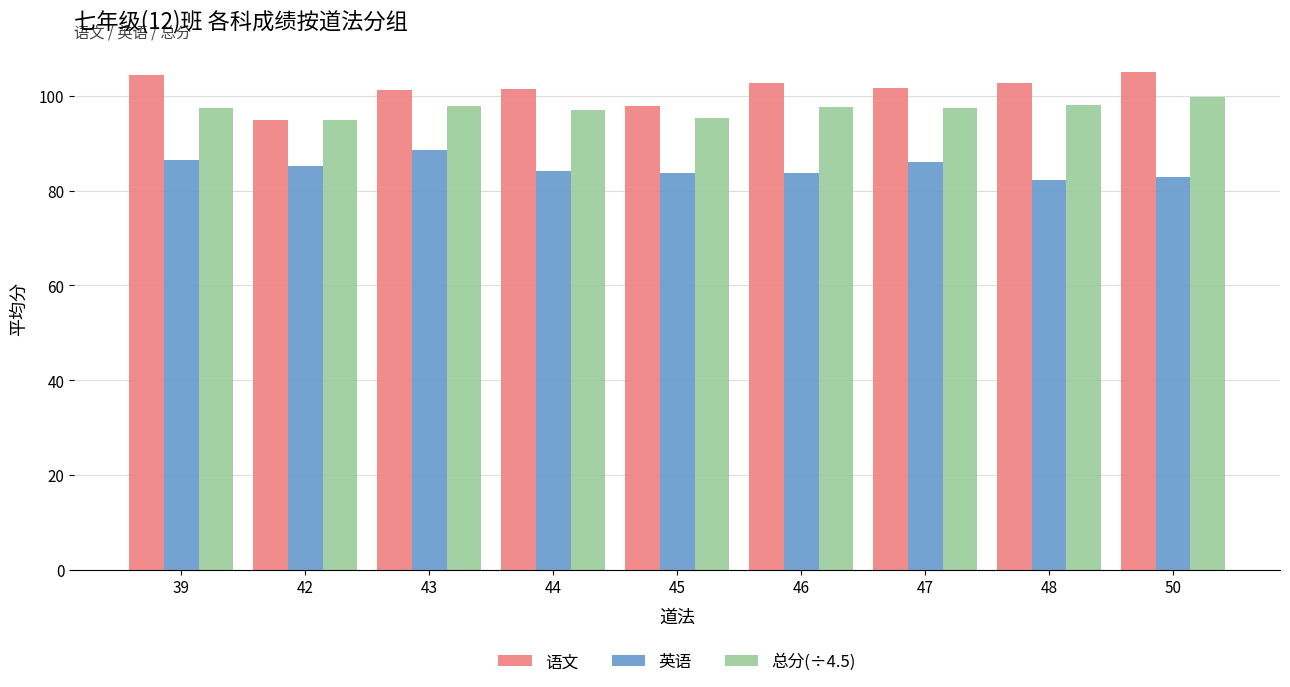

At how many categories does at least one series exceed 90?

9